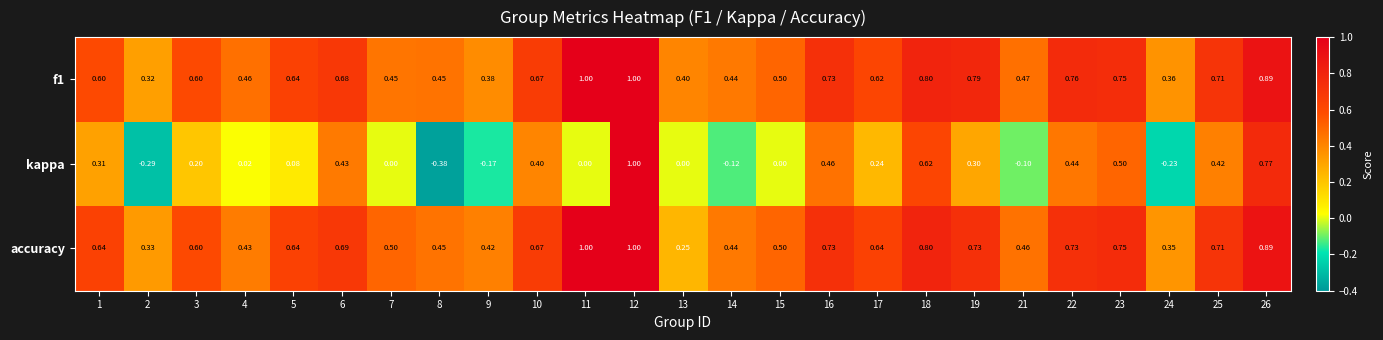

Is the value of f1 at 16 greater than the value of accuracy at 25?

Yes